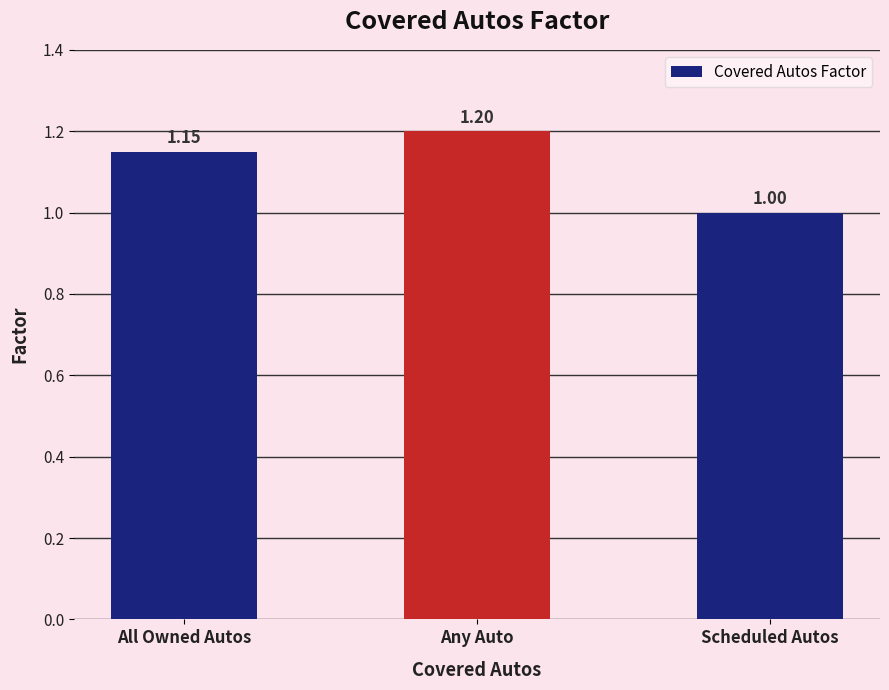

What position from the left is Any Auto?

2